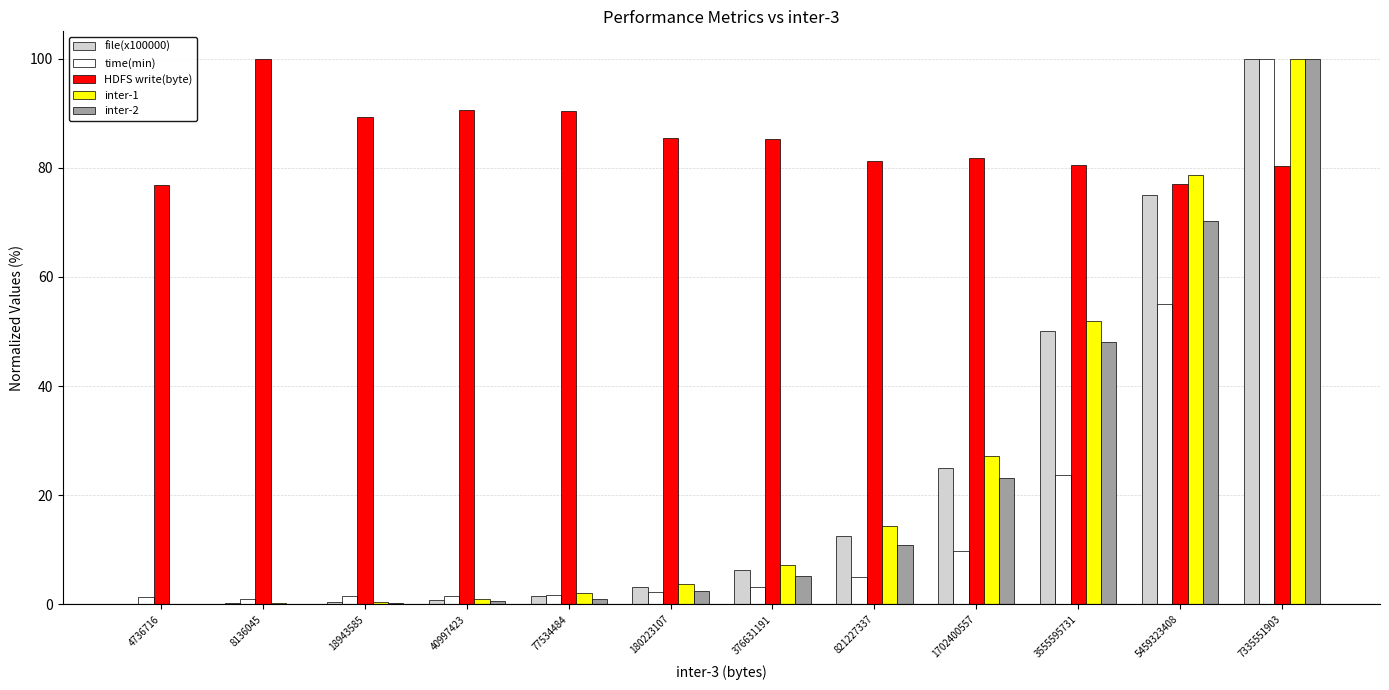

True or false: file(x100000) has a value of 50.0 at 3555595731.

True